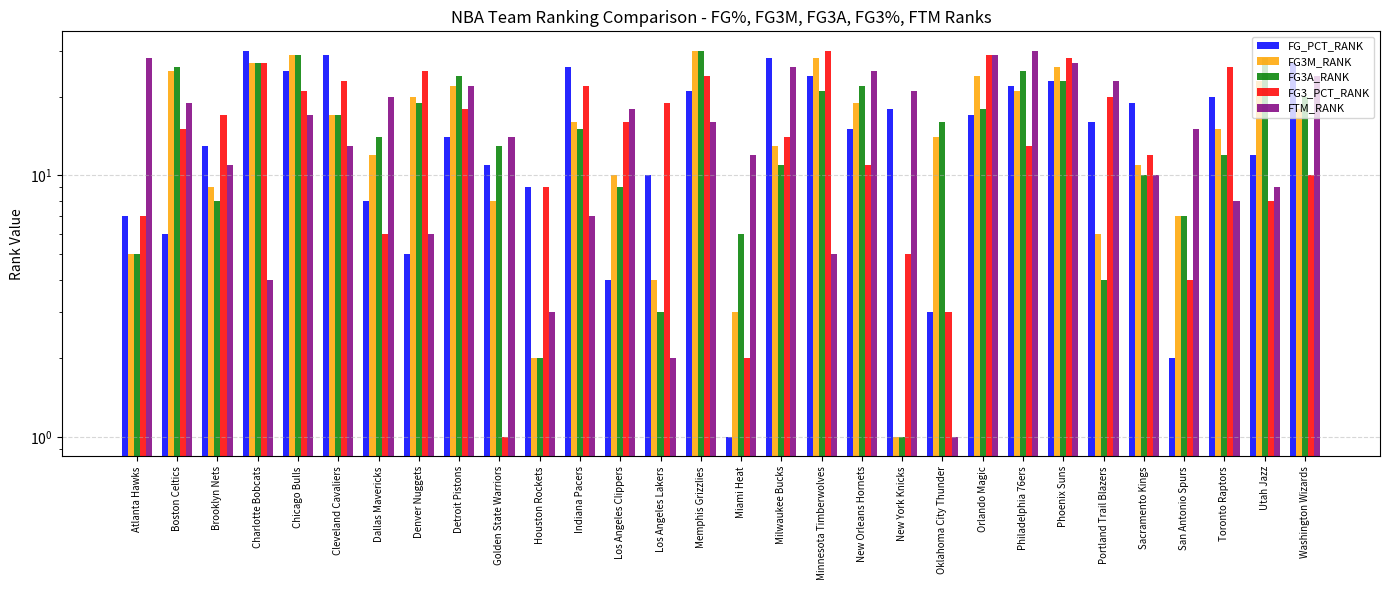

Reading left to right, transcribe all the data shown in this chart.

FG_PCT_RANK: 7	6	13	30	25	29	8	5	14	11	9	26	4	10	21	1	28	24	15	18	3	17	22	23	16	19	2	20	12	27
FG3M_RANK: 5	25	9	27	29	17	12	20	22	8	2	16	10	4	30	3	13	28	19	1	14	24	21	26	6	11	7	15	23	18
FG3A_RANK: 5	26	8	27	29	17	14	19	24	13	2	15	9	3	30	6	11	21	22	1	16	18	25	23	4	10	7	12	28	20
FG3_PCT_RANK: 7	15	17	27	21	23	6	25	18	1	9	22	16	19	24	2	14	30	11	5	3	29	13	28	20	12	4	26	8	10
FTM_RANK: 28	19	11	4	17	13	20	6	22	14	3	7	18	2	16	12	26	5	25	21	1	29	30	27	23	10	15	8	9	24